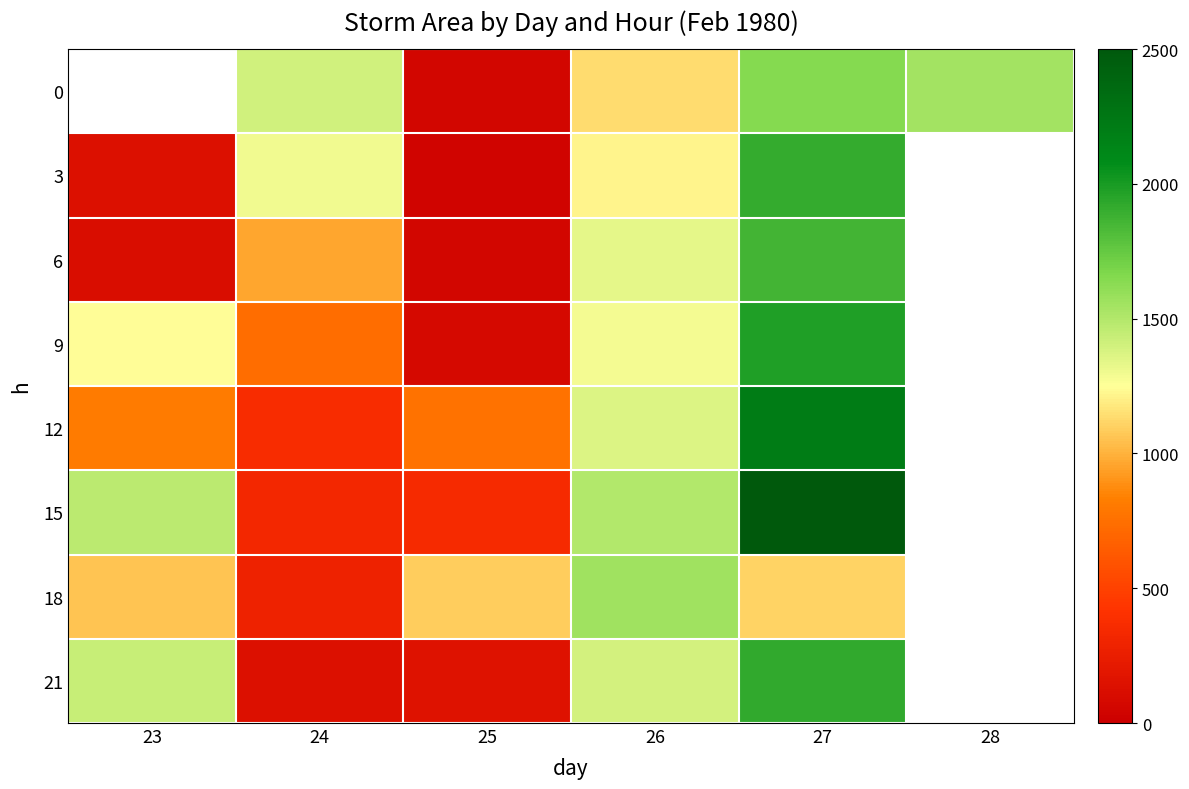

What is the difference between the highest and lowest values at 27?

1385.0